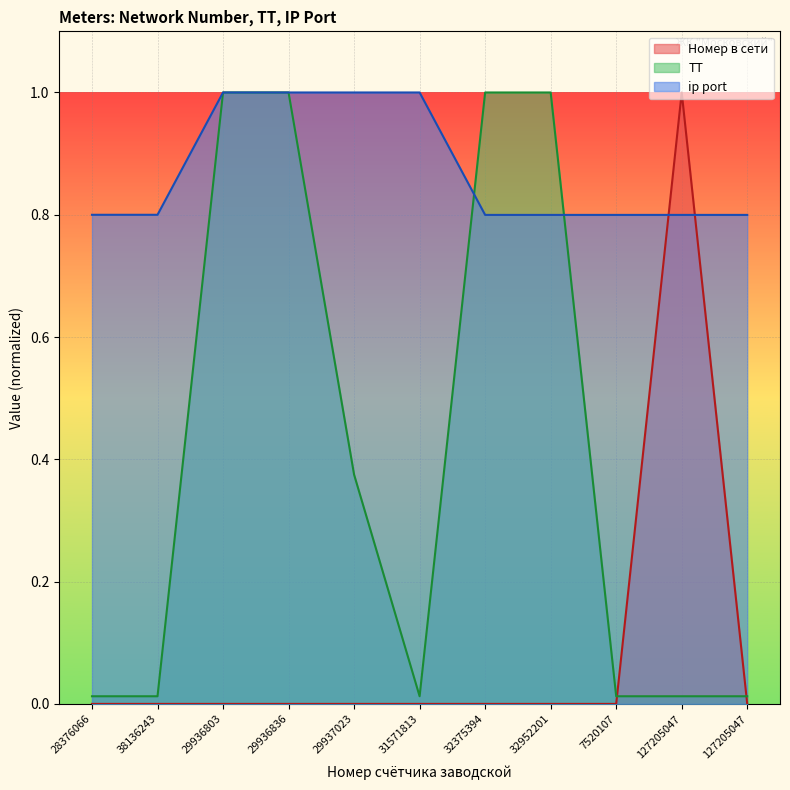

Where is the first local maximum for Номер в сети?

31571813